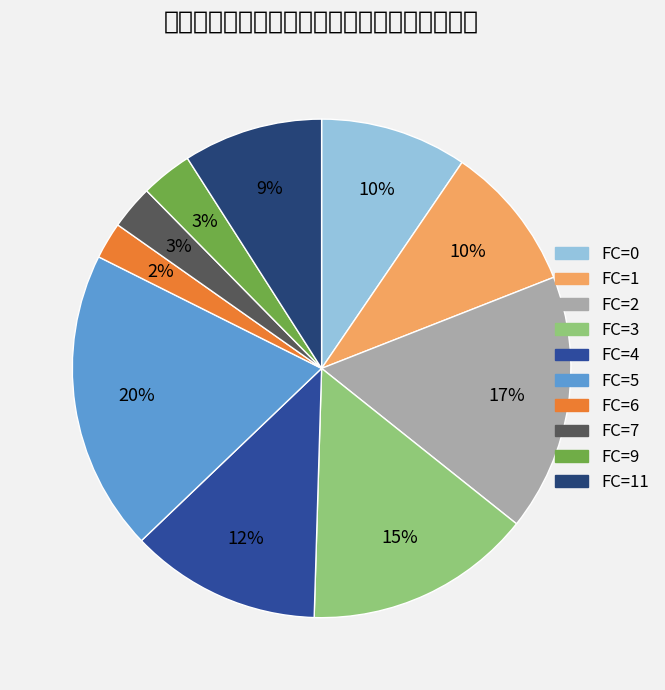

How many segments does this pie chart have?

10